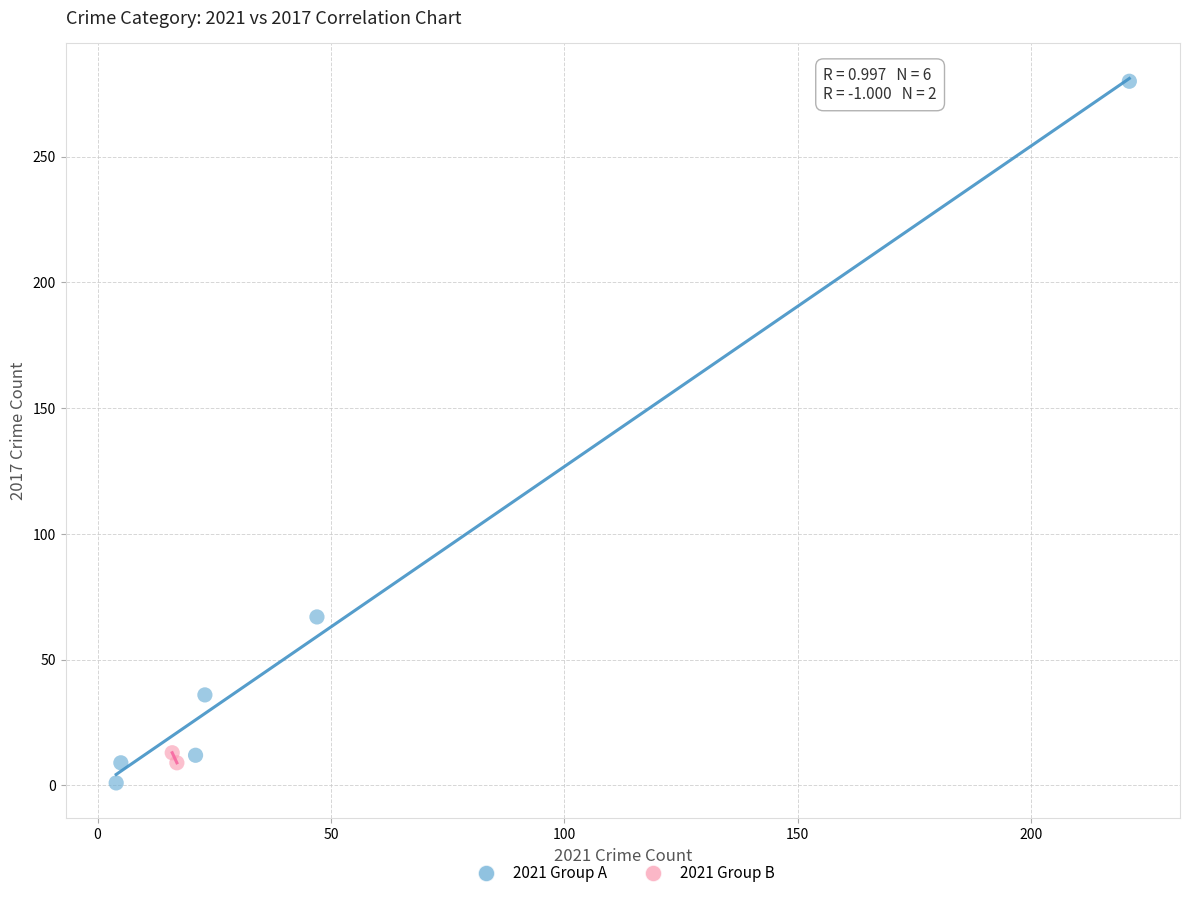

What are all the series names shown in the legend?

2021 Group A, 2021 Group B